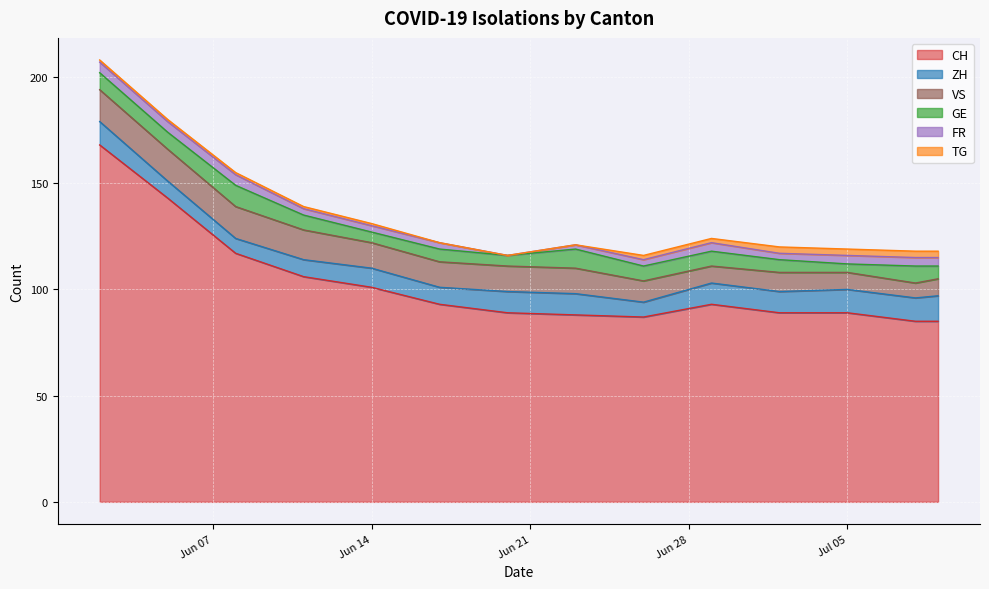

True or false: FR and ZH cross at least once.

False